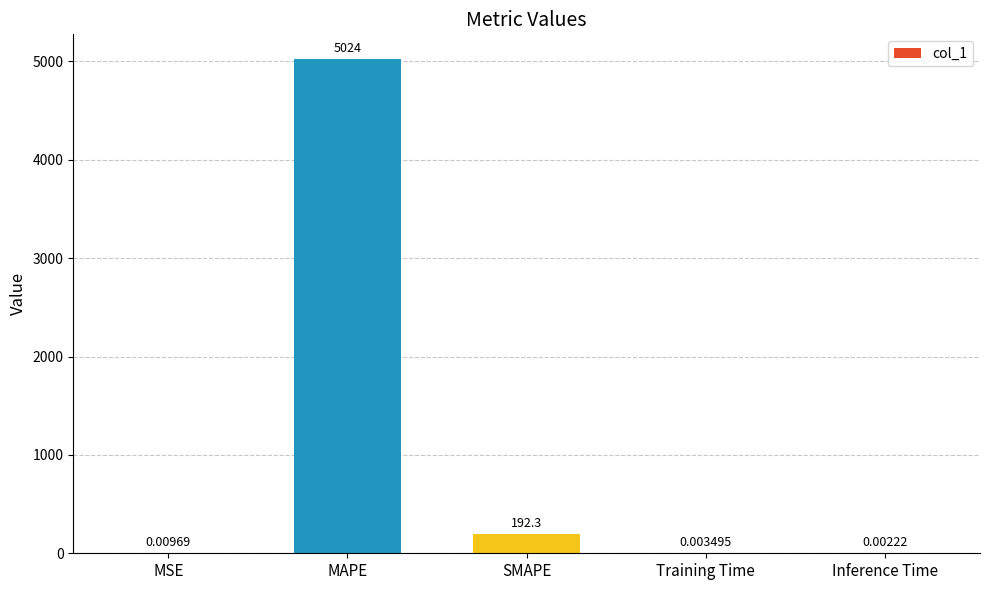

Where is the data nearest to the value 2511?

SMAPE